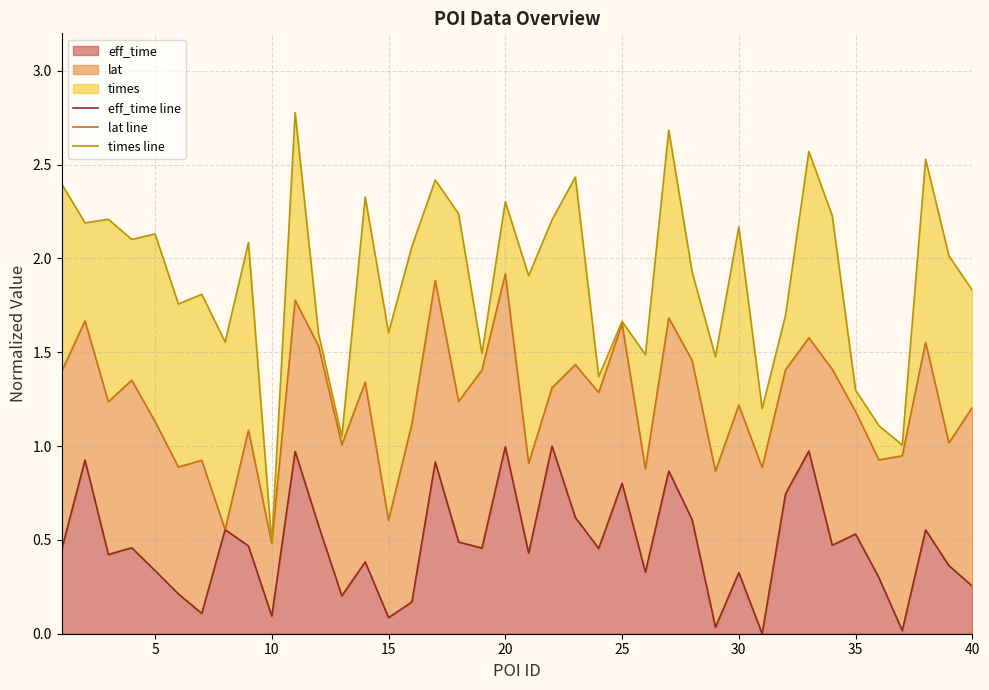

How many data points in times line are above 2?

20